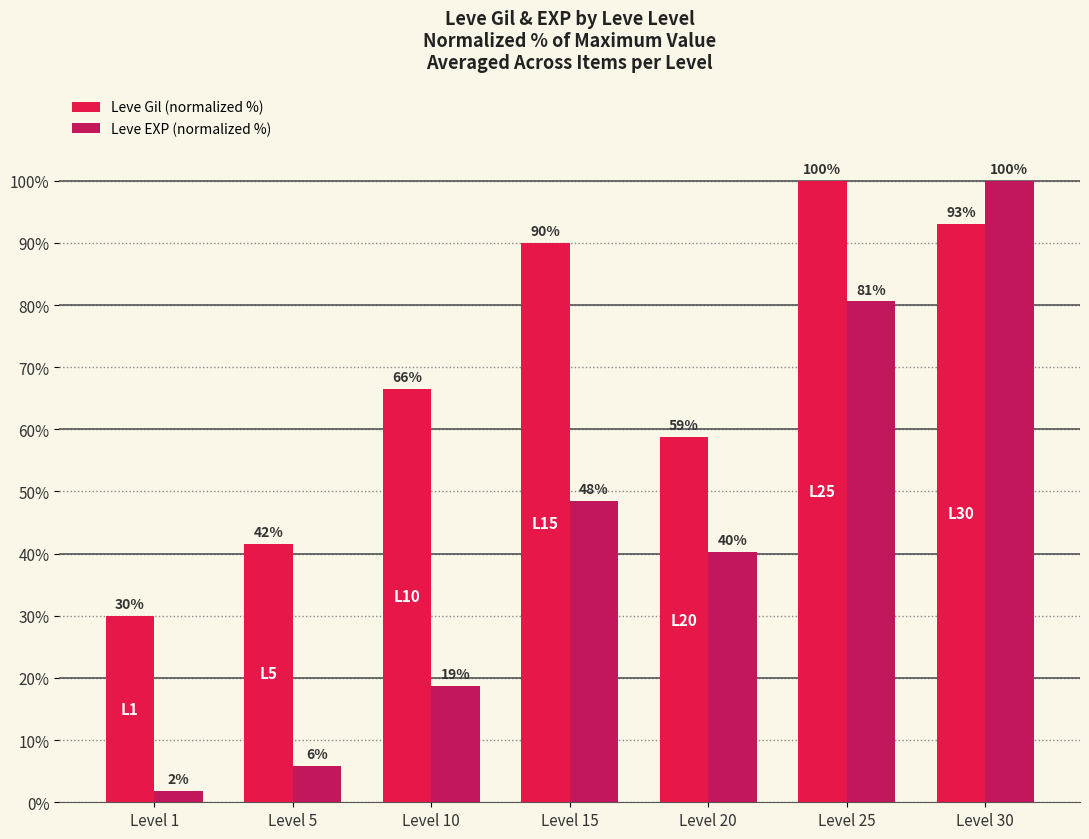

At which category is the sum across all series the highest?

Level 30